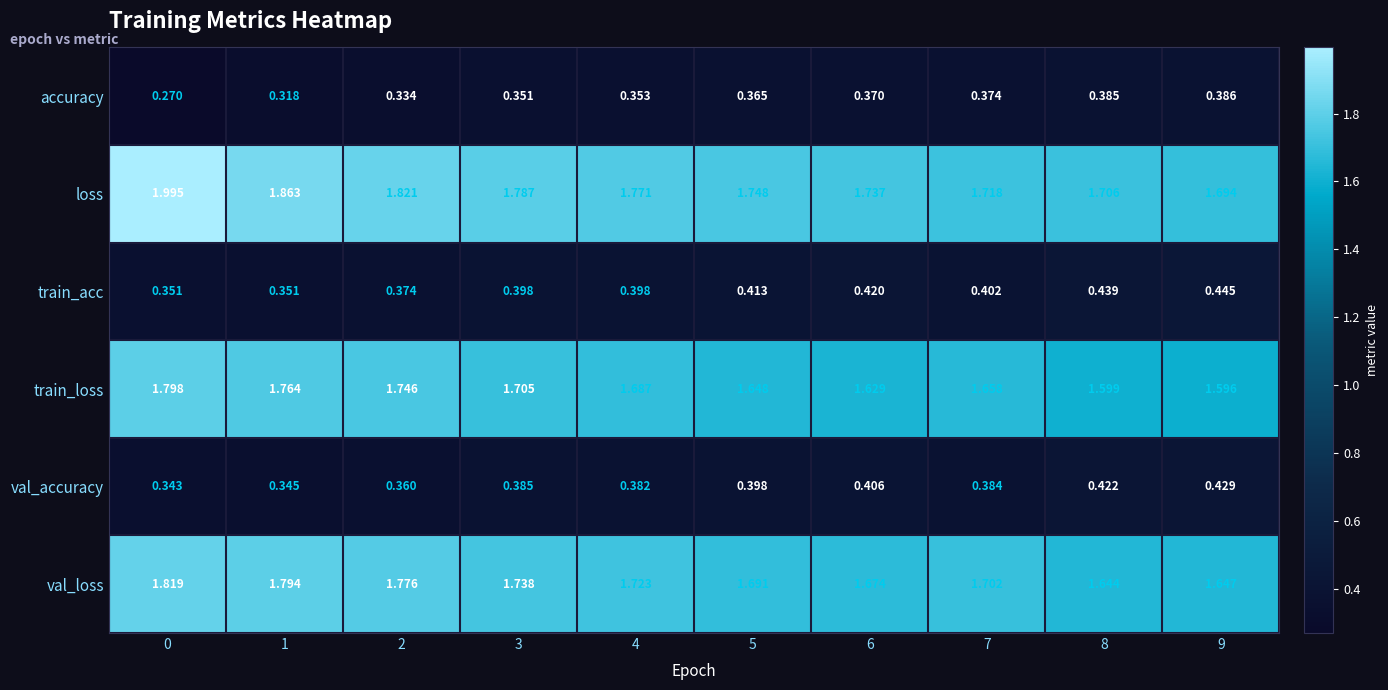

At 2, list the series in order from smallest to largest.

accuracy, val_accuracy, train_acc, train_loss, val_loss, loss